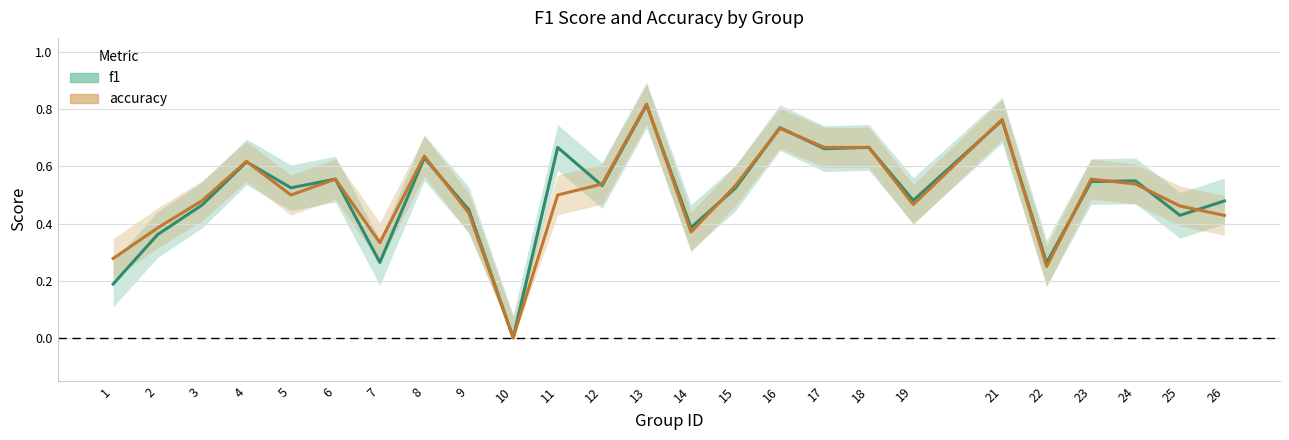

Count the number of categories in the chart.

25